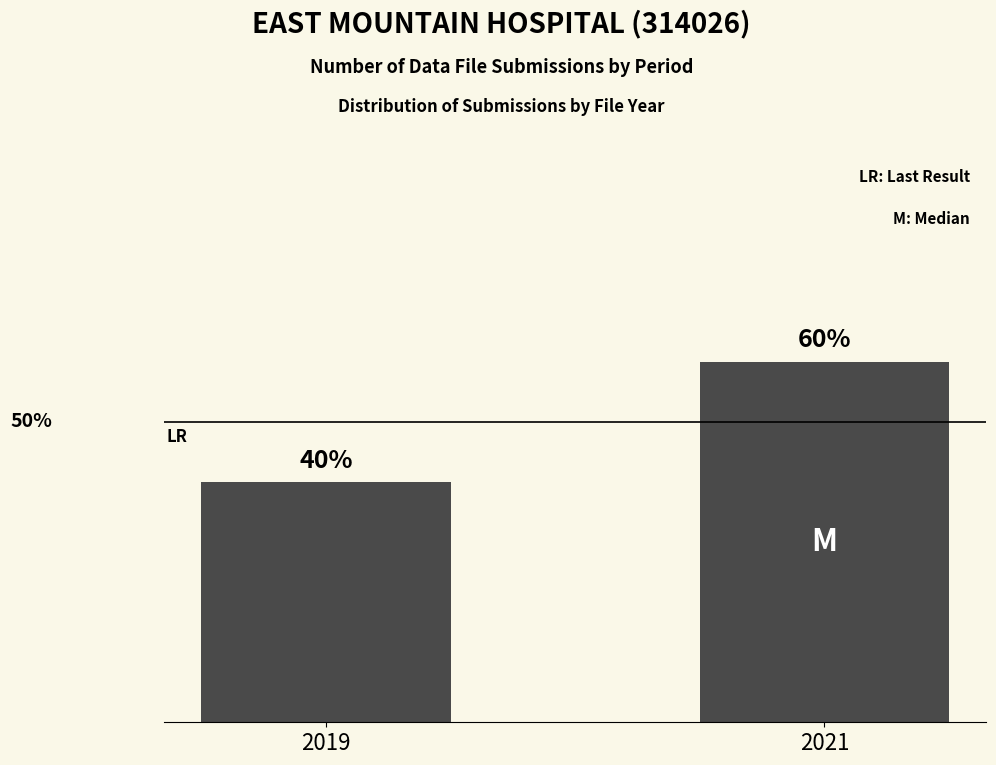

Rank the categories by value from lowest to highest.

2019, 2021